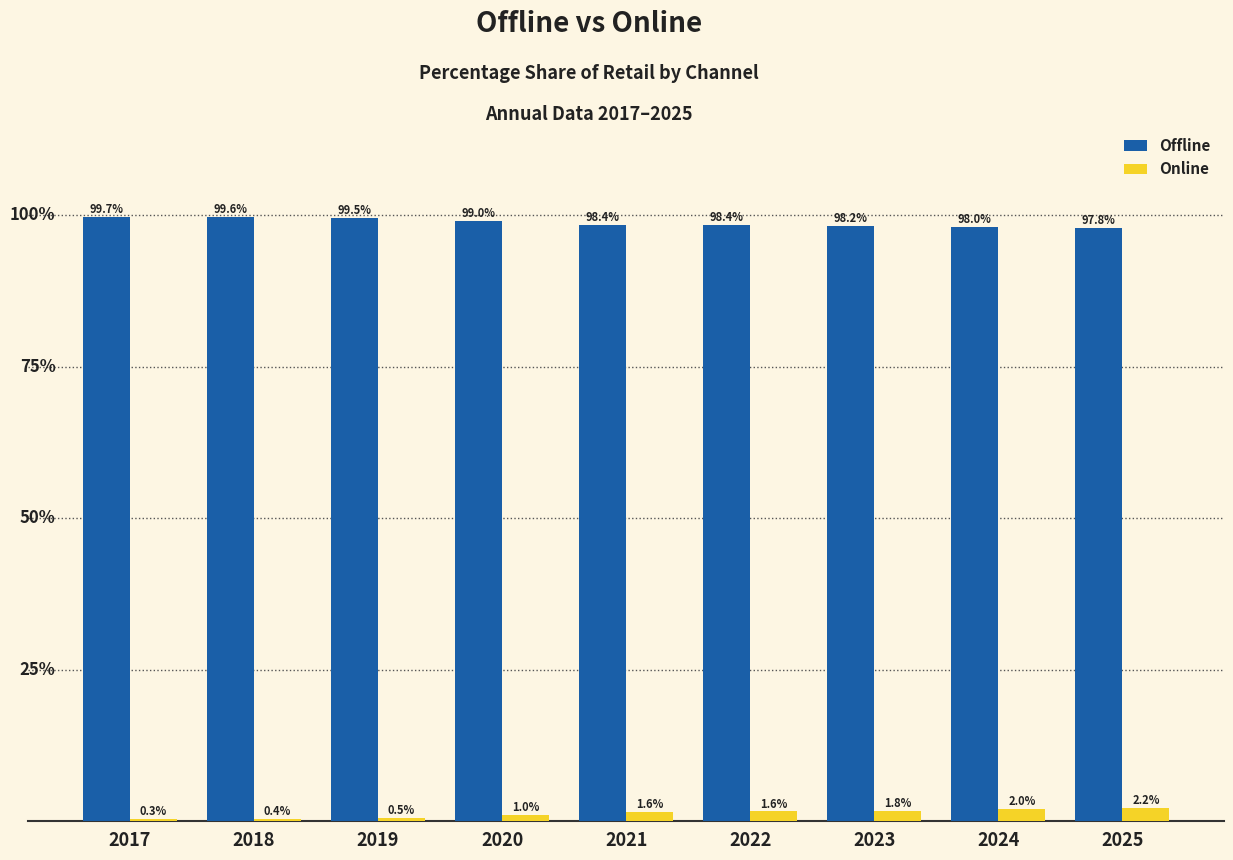

What are all the series names shown in the legend?

Offline, Online